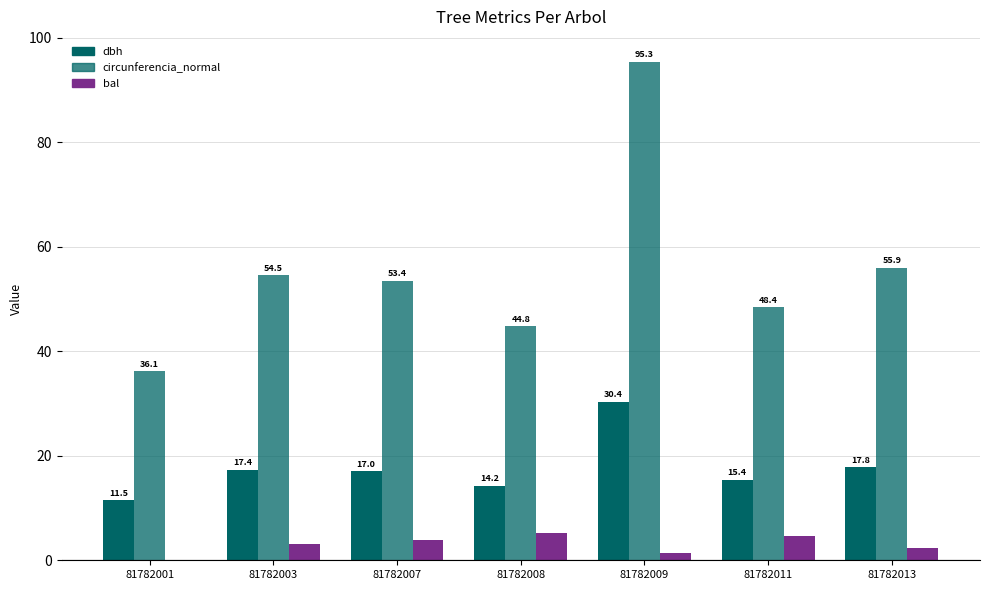

What is the value of the circunferencia_normal bar at the 7th from the left?

55.9